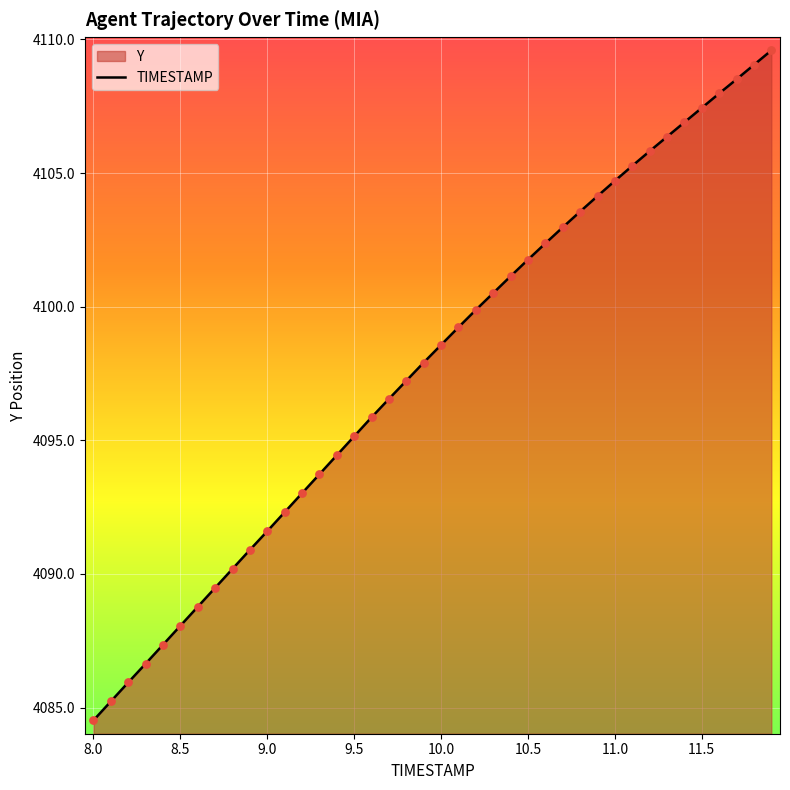

What is the ratio of the value at 9.5 to the value at 10.0?

1.0